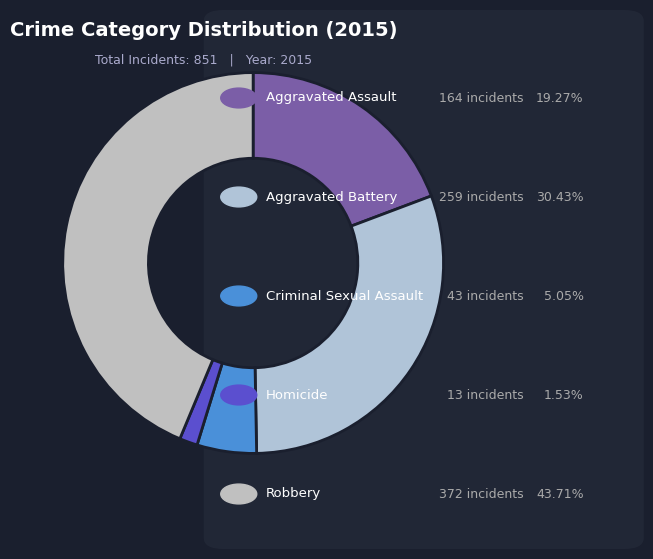

How many slices are in this pie chart?

5